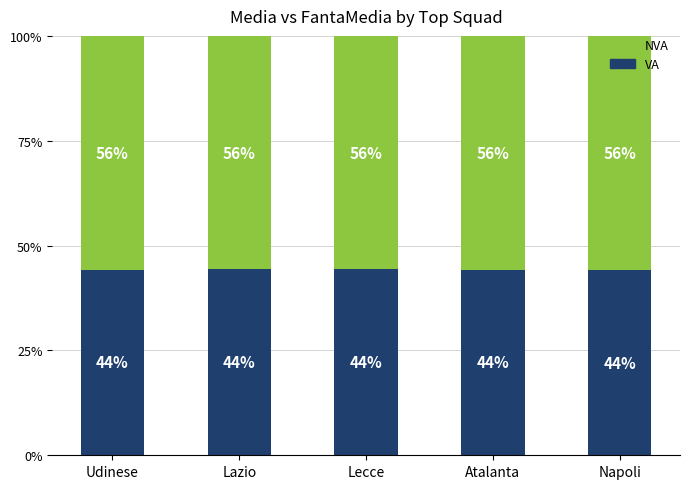

What is the total value across all series at Napoli?

100.0